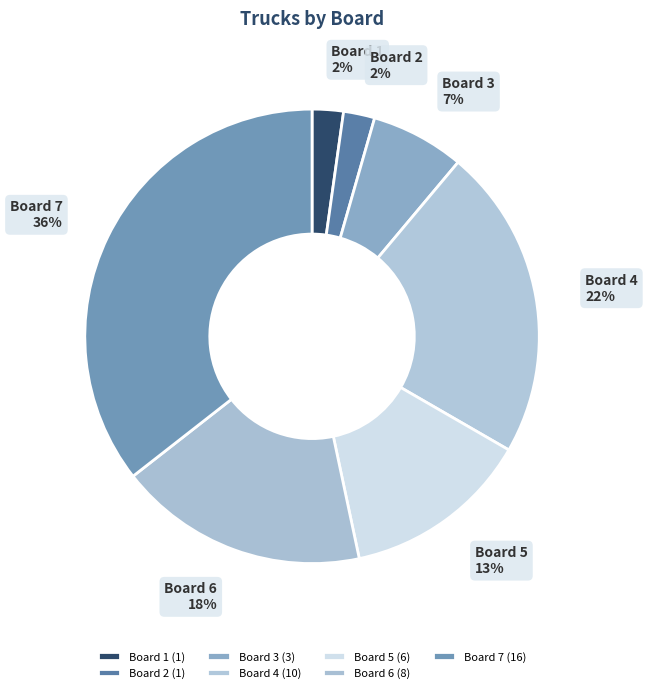

Between Board 3 and Board 1, which is larger?

Board 3